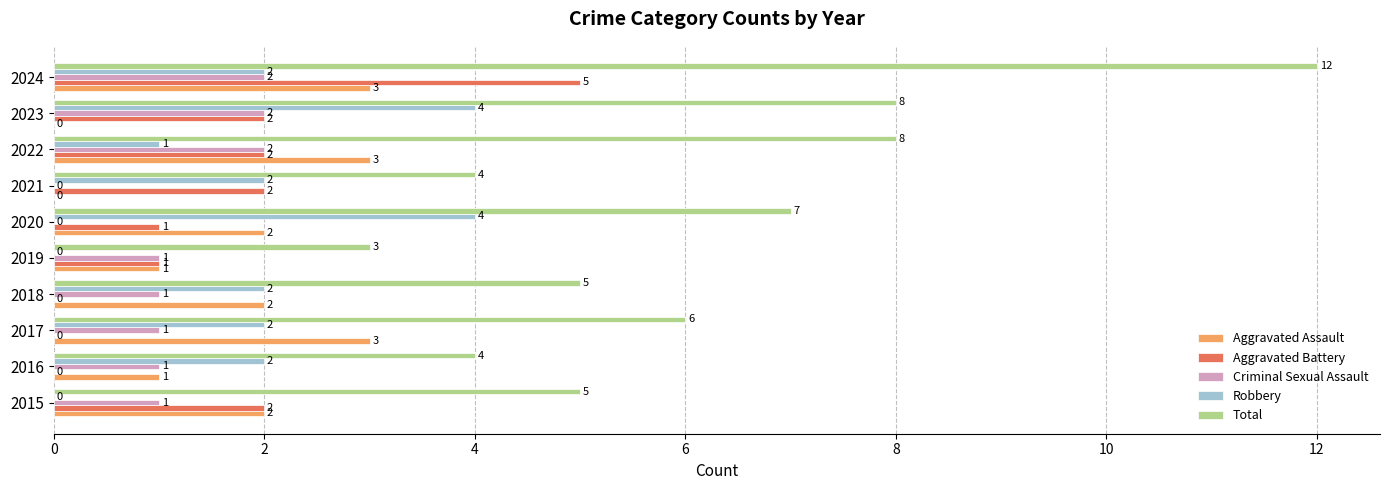

The Total series shows 7 at 2015. True or false?

False